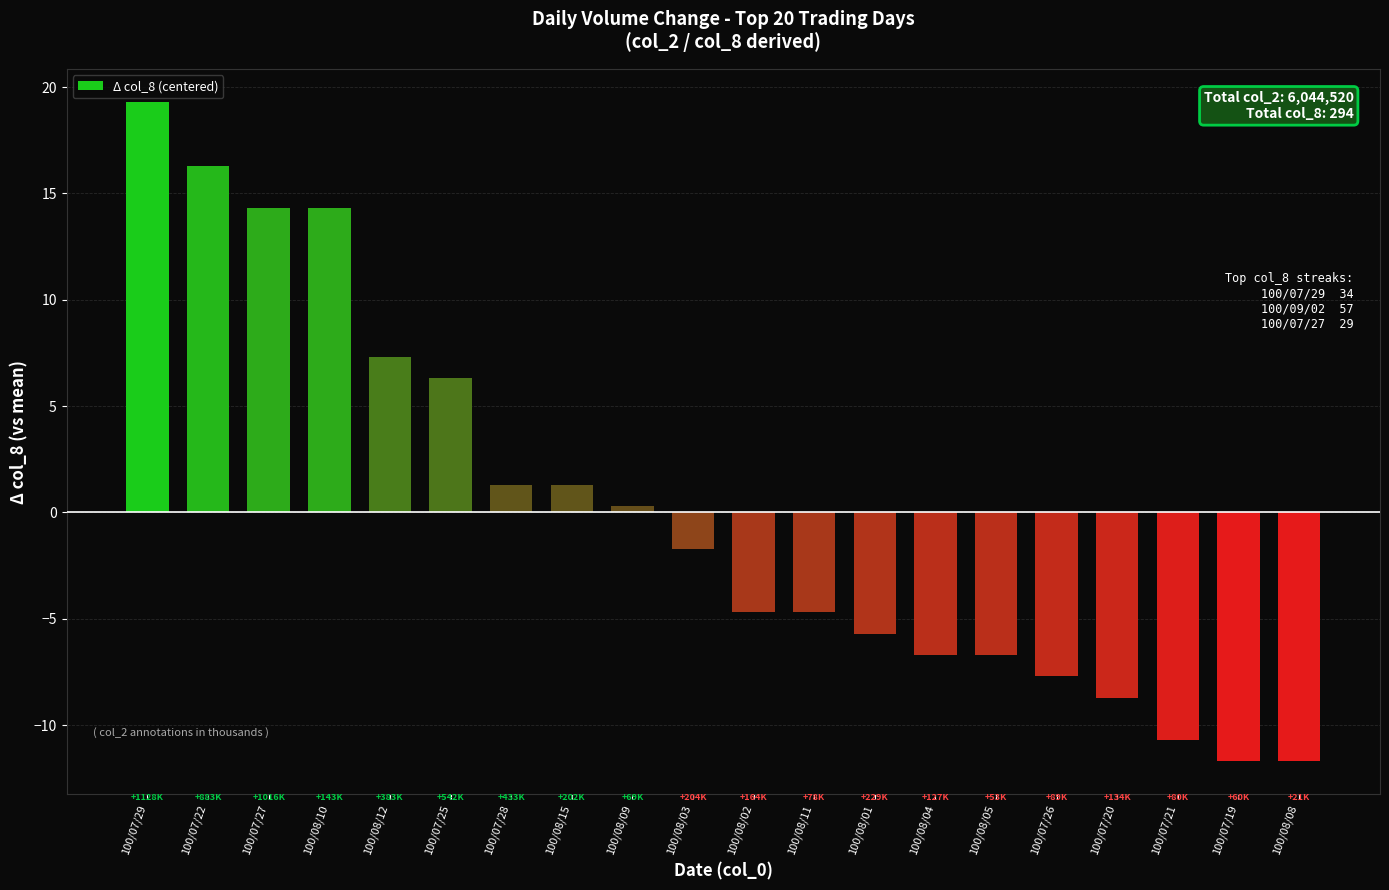

Which has a higher value, 100/08/03 or 100/08/02?

100/08/03